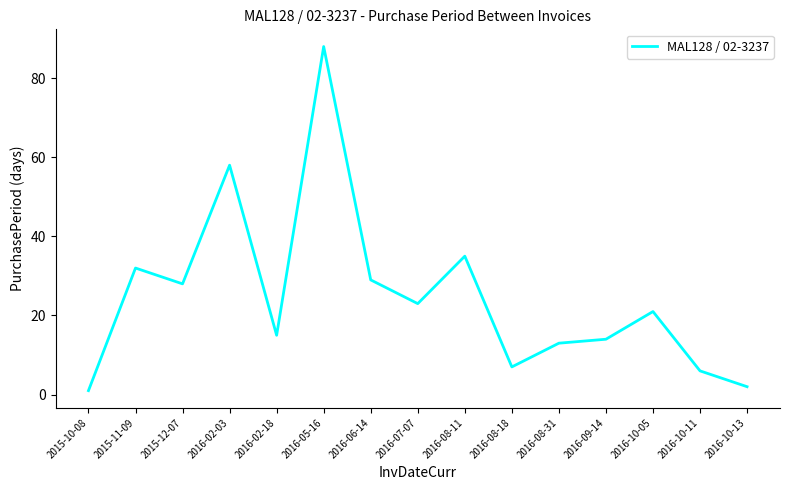

Reading left to right, what are all the values shown in this chart?

1	32	28	58	15	88	29	23	35	7	13	14	21	6	2